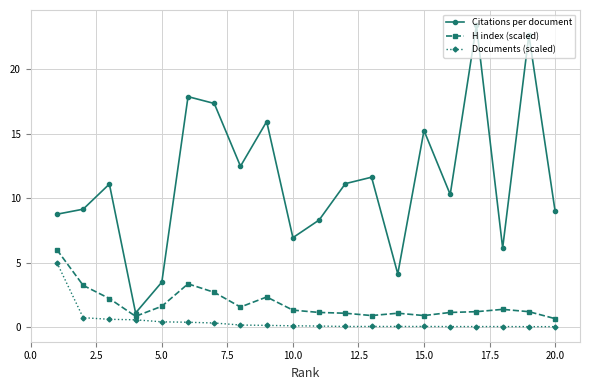

How many values in the Citations per document series are below 11?

10